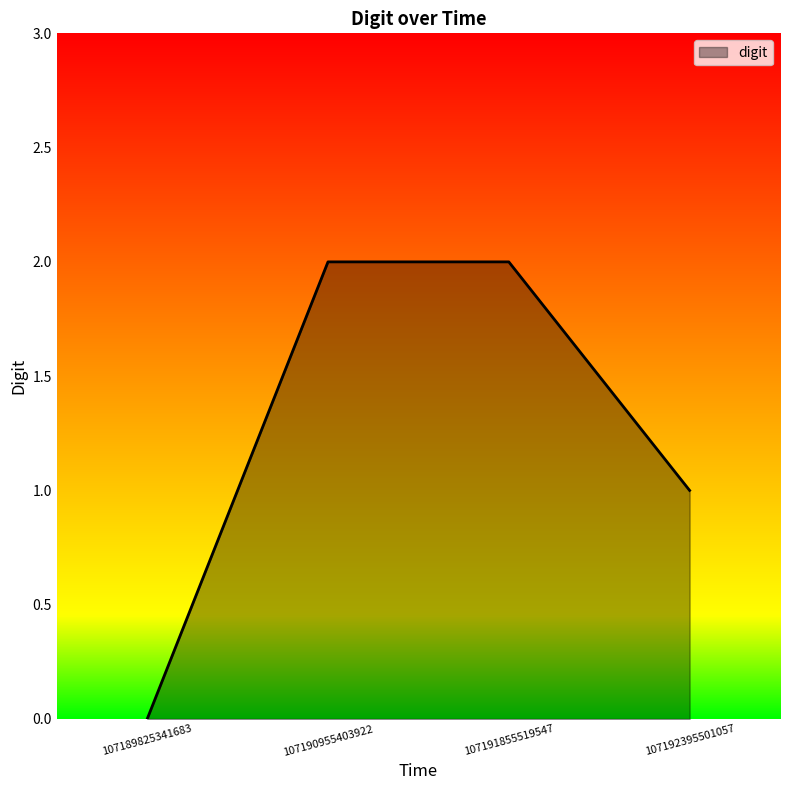

The chart shows a value of 1 at 107192395501057. True or false?

True